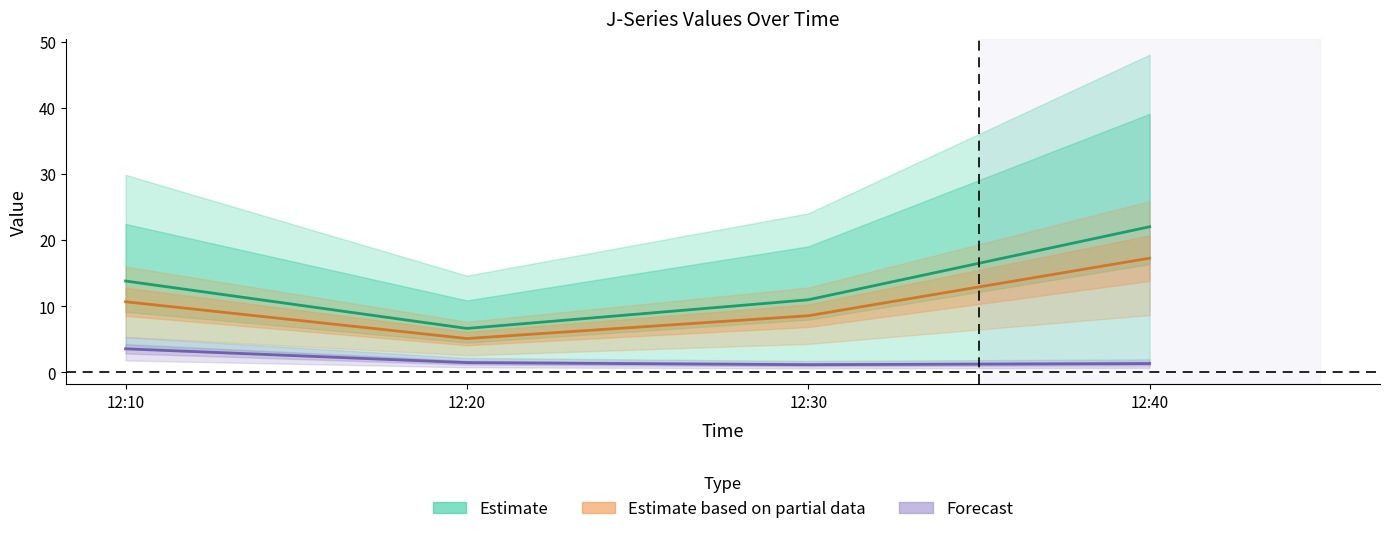

Is this an area chart (filled region under the line)?

No